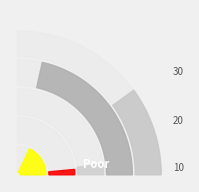

What is the total percentage of Aggravated Assault and Criminal Sexual Assault?

22.6%